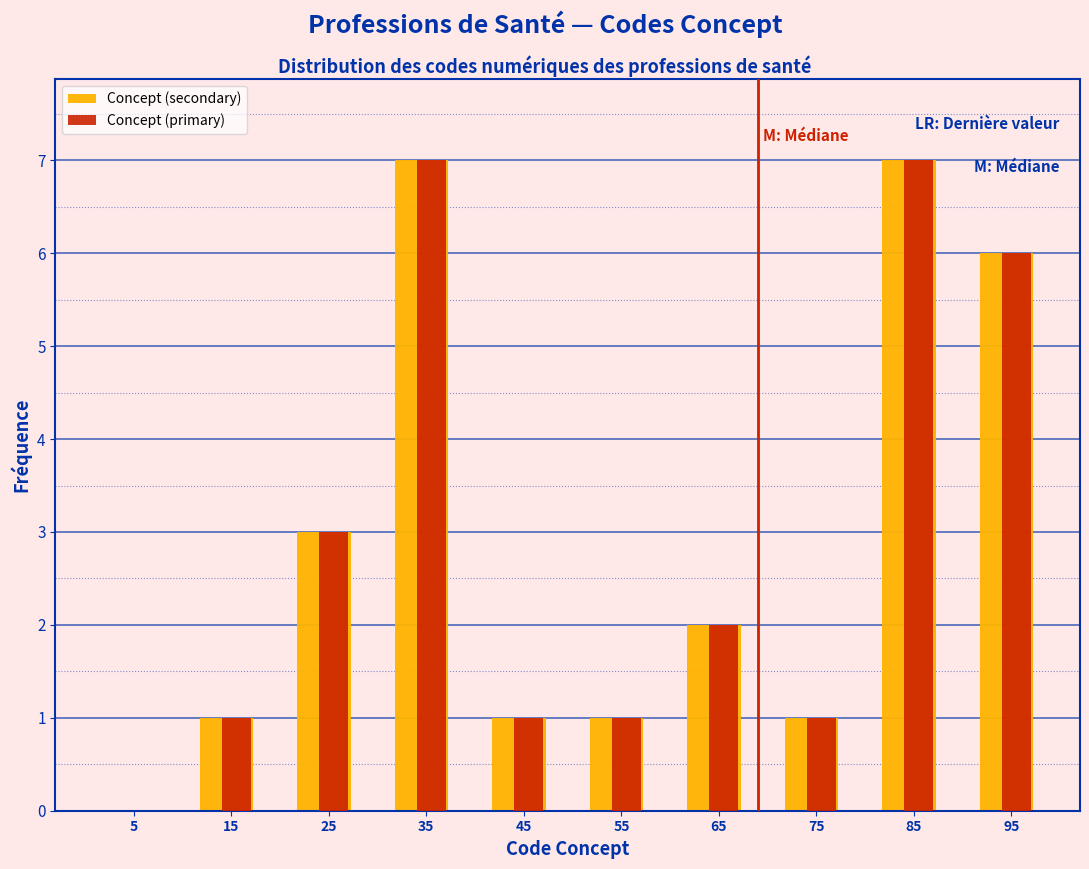

Reading left to right, transcribe this chart: for each range on the x-axis, give the height of each series' bar. The values are not printed on the chart, so give them approximately, as read against the axis.

0 to 10: Concept (secondary)=0	Concept (primary)=0
10 to 20: Concept (secondary)=1	Concept (primary)=1
20 to 30: Concept (secondary)=3	Concept (primary)=3
30 to 40: Concept (secondary)=7	Concept (primary)=7
40 to 50: Concept (secondary)=1	Concept (primary)=1
50 to 60: Concept (secondary)=1	Concept (primary)=1
60 to 70: Concept (secondary)=2	Concept (primary)=2
70 to 80: Concept (secondary)=1	Concept (primary)=1
80 to 90: Concept (secondary)=7	Concept (primary)=7
90 to 100: Concept (secondary)=6	Concept (primary)=6